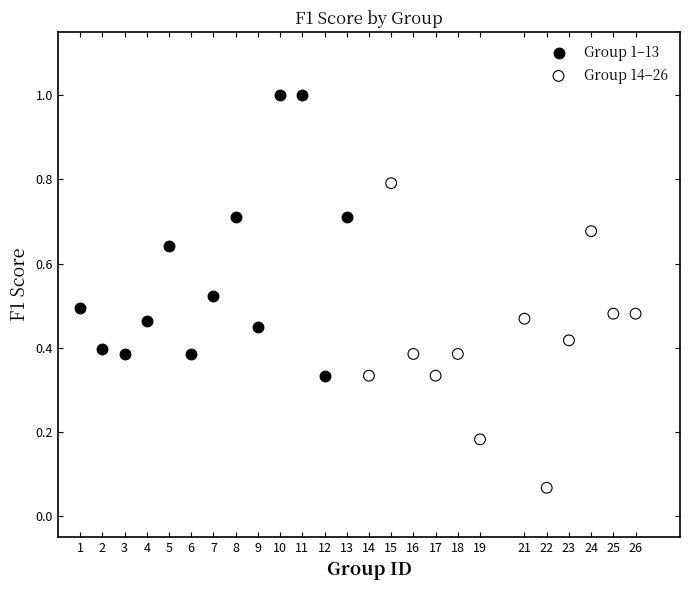

Which series has the widest spread of Y values?

Group 14–26